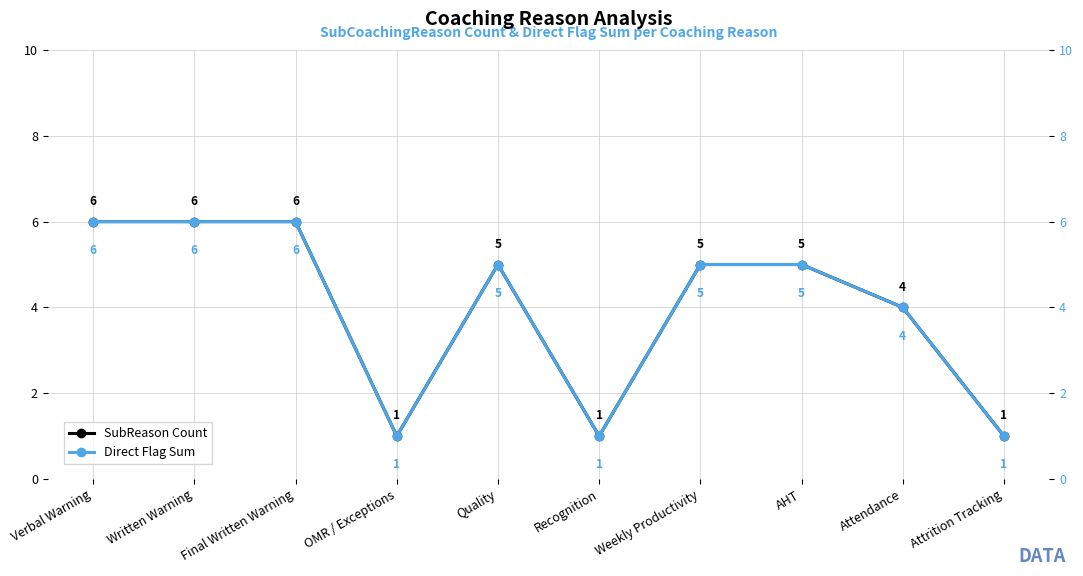

Which series has the widest spread of values?

SubReason Count